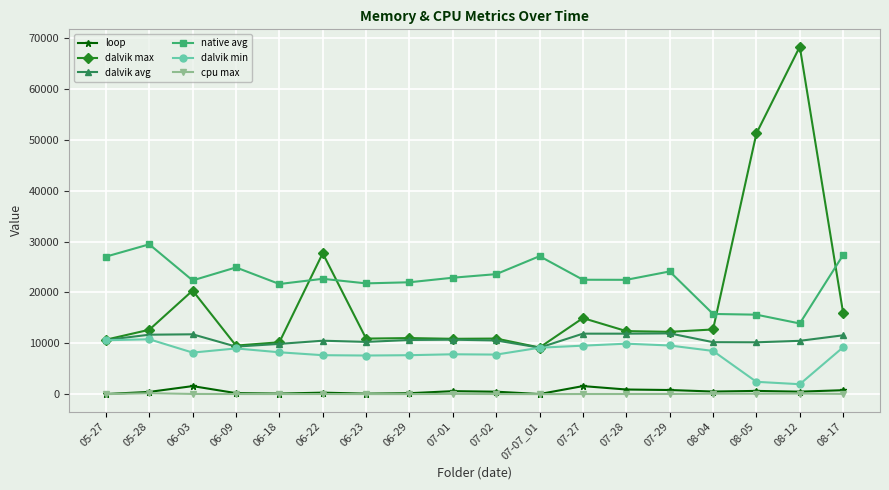

True or false: loop has more than 0 interior local peaks.

True